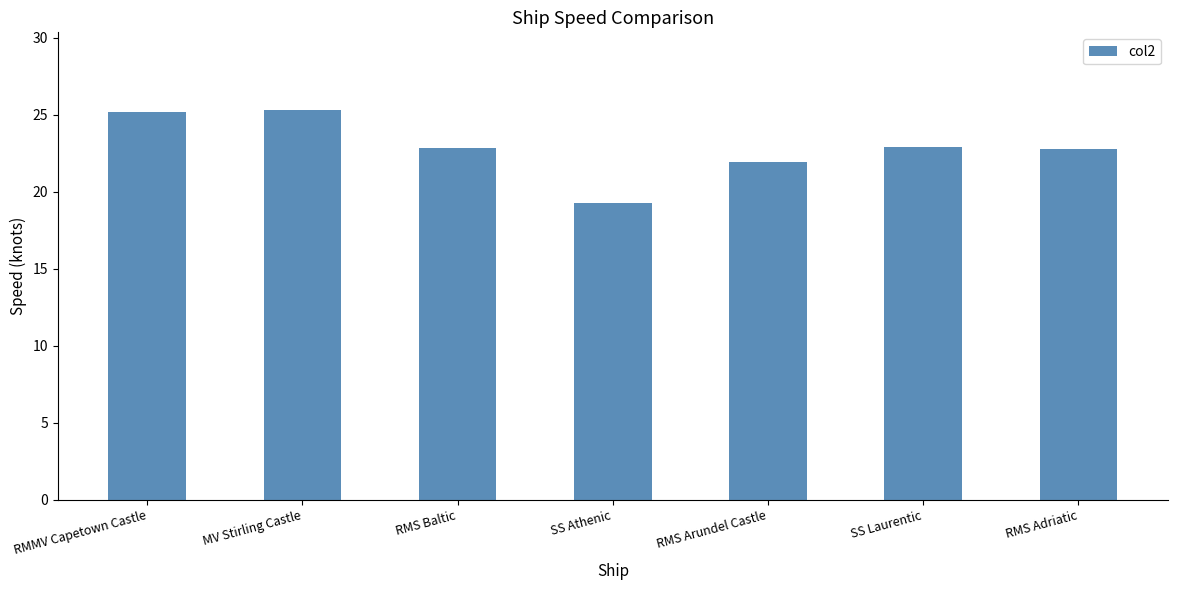

What is the sum of all values?

160.2